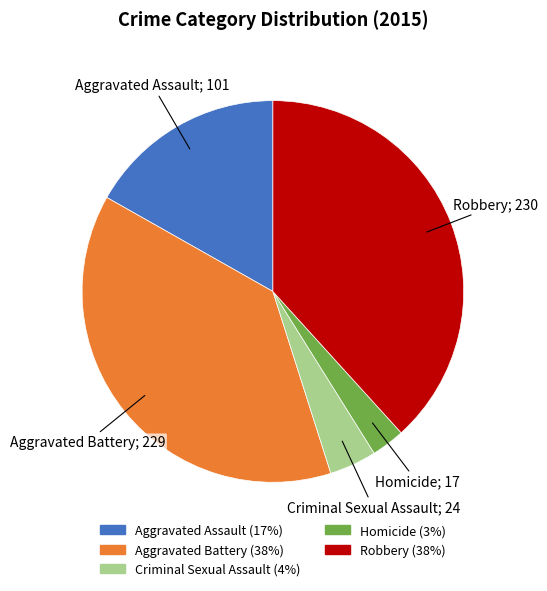

Which has a higher value, Robbery or Criminal Sexual Assault?

Robbery